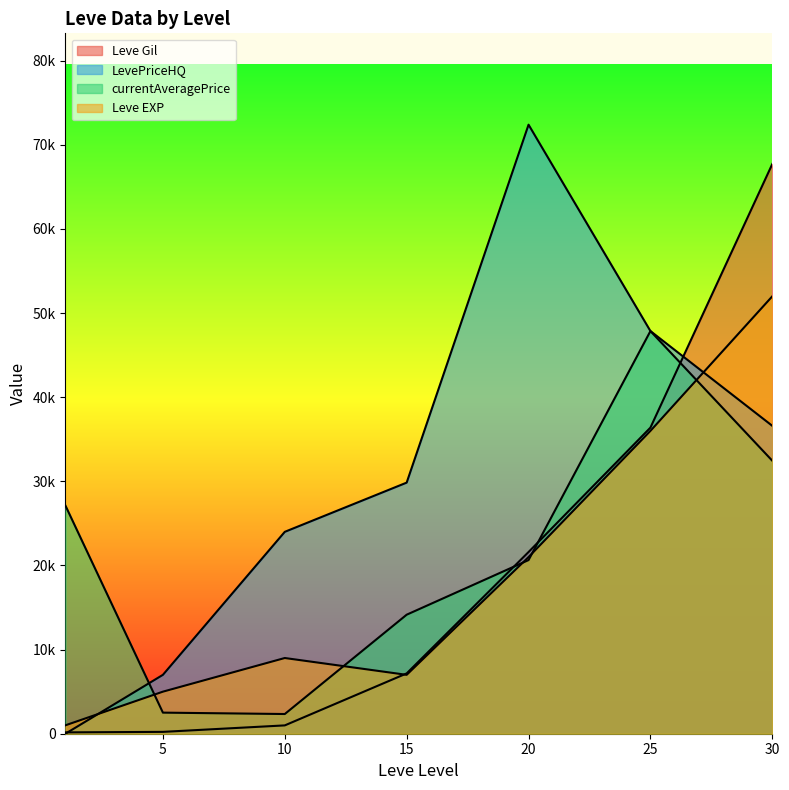

Where is the first local maximum for LevePriceHQ?

20